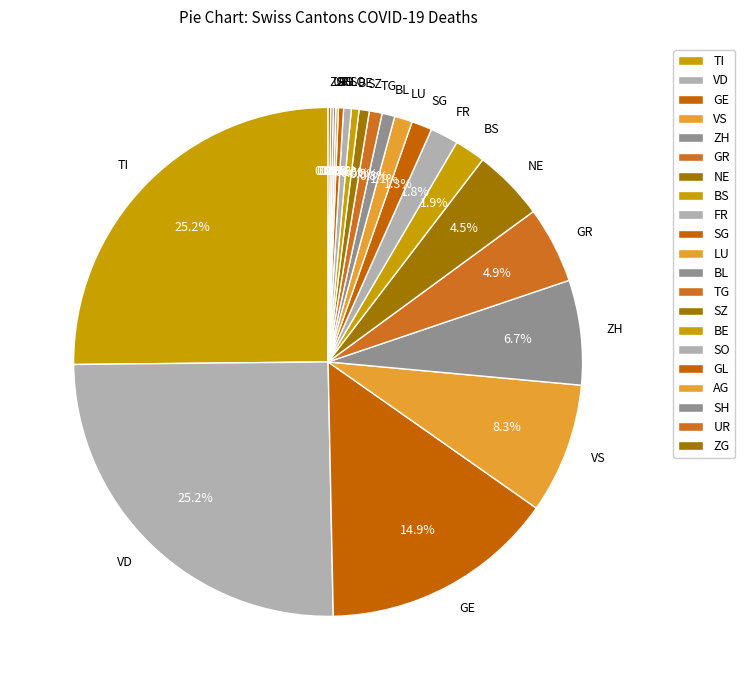

Combined, do FR and BS account for over 50%?

No